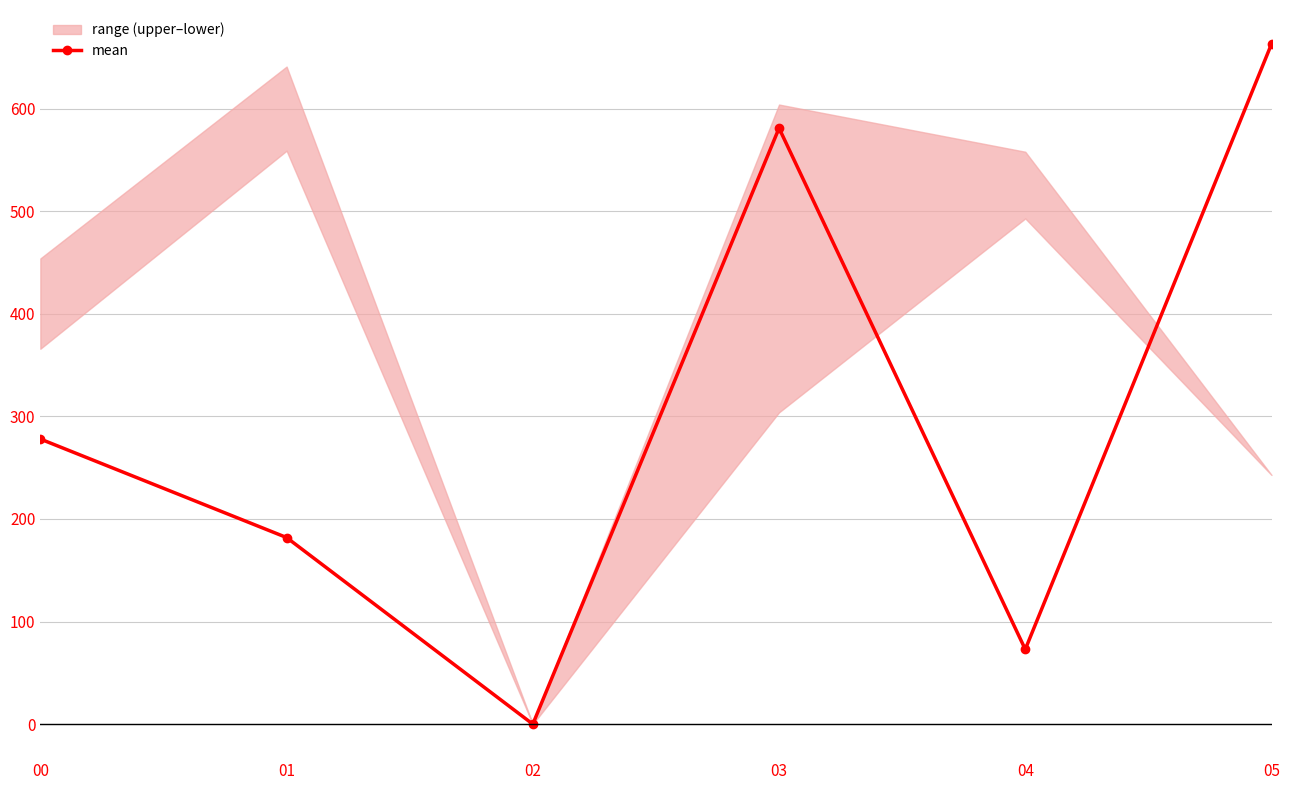

What is the value of the 2nd point from the left?

181.9